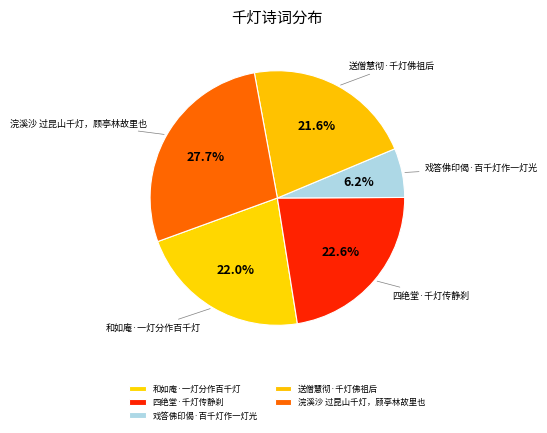

To the nearest percent, what is the average slice percentage?

20%